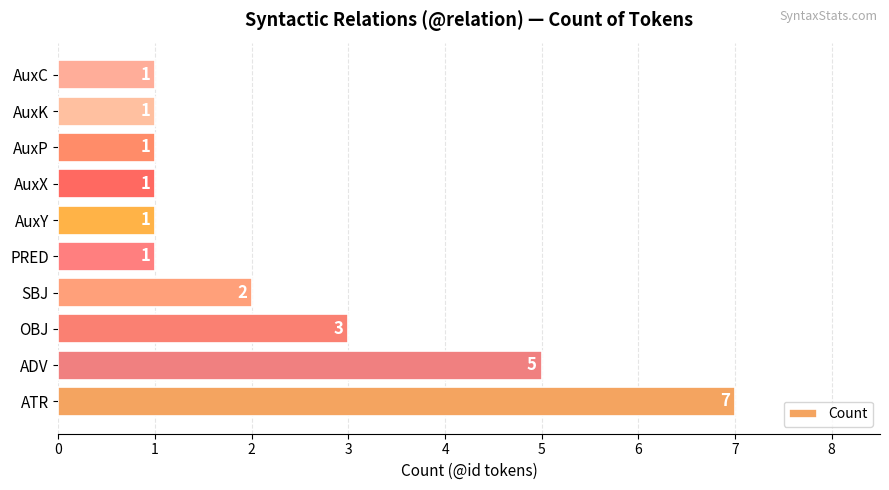

The chart shows a value of 3 at OBJ. True or false?

True